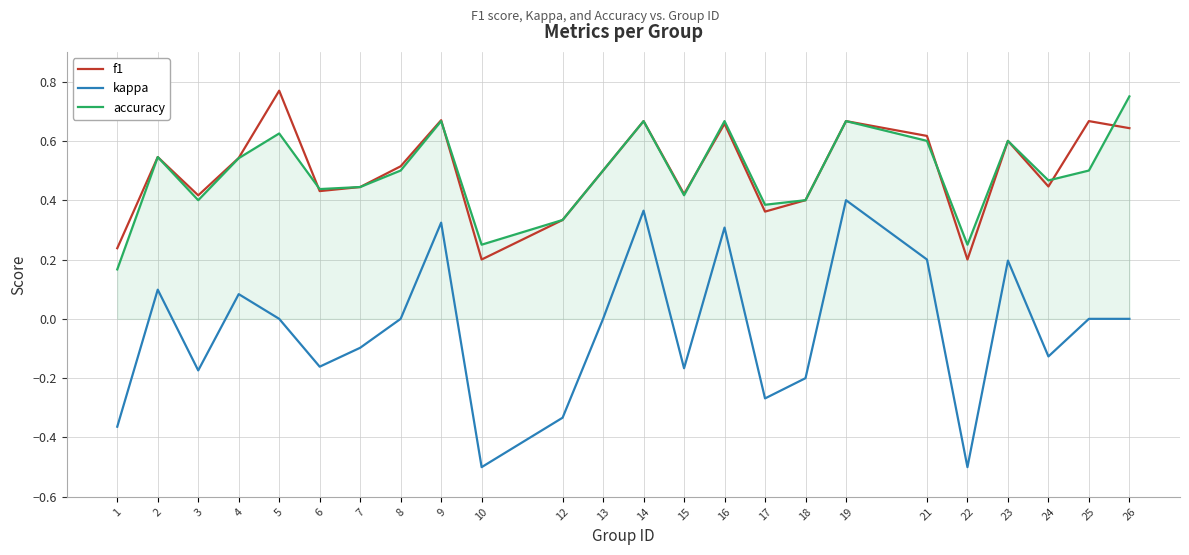

True or false: f1 has more than 0 interior local peaks.

True